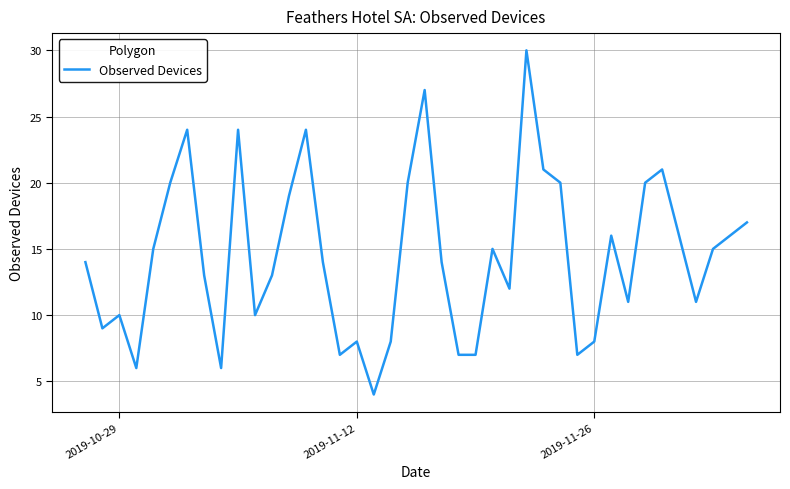

What is the difference between the maximum and minimum values?

26